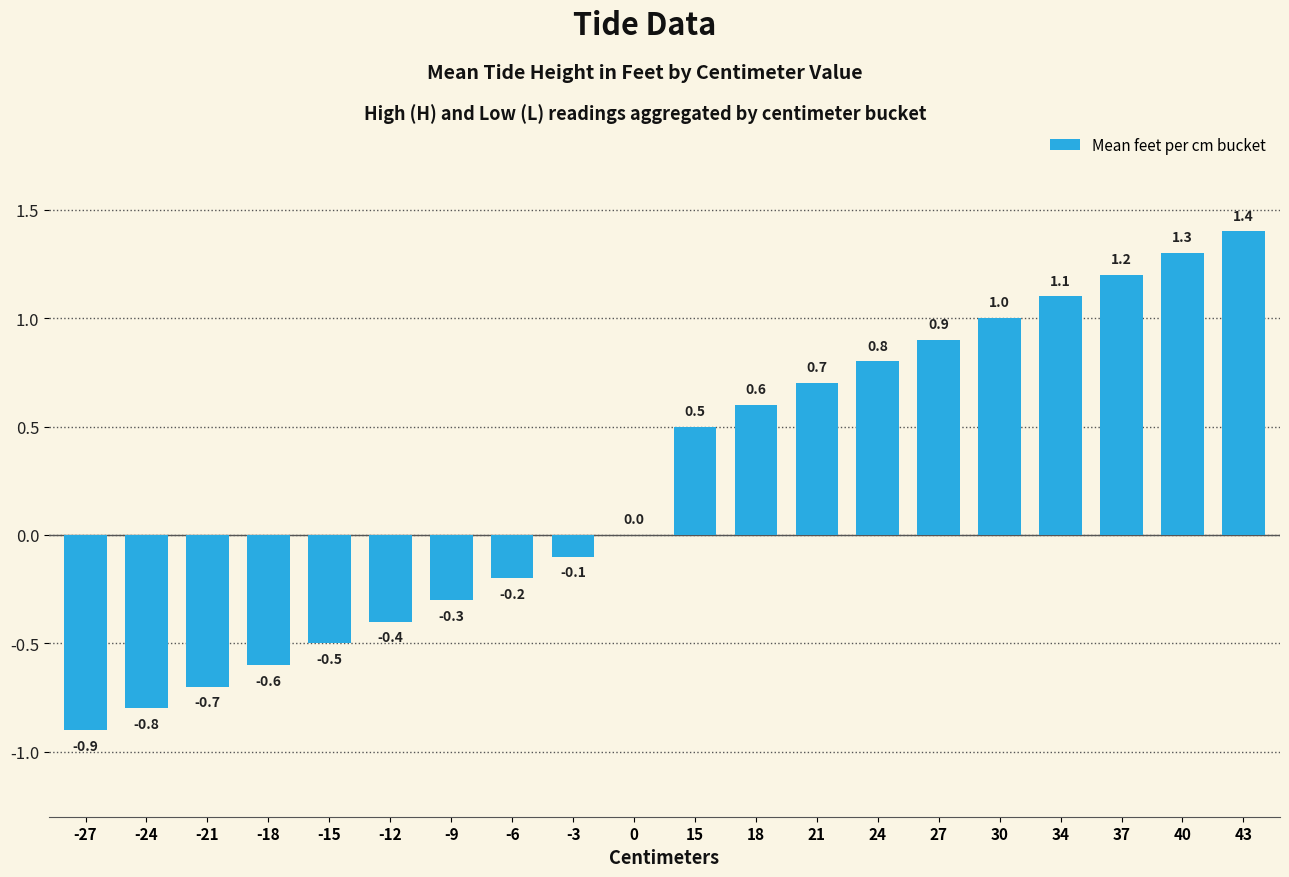

What is the sum of all values?

5.0